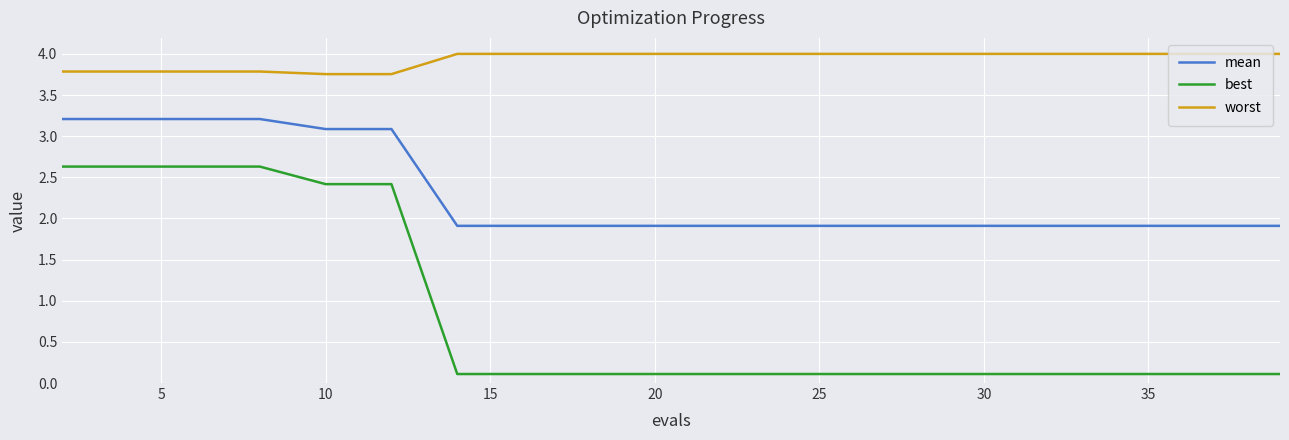

What is the maximum value shown in the chart?

4.0